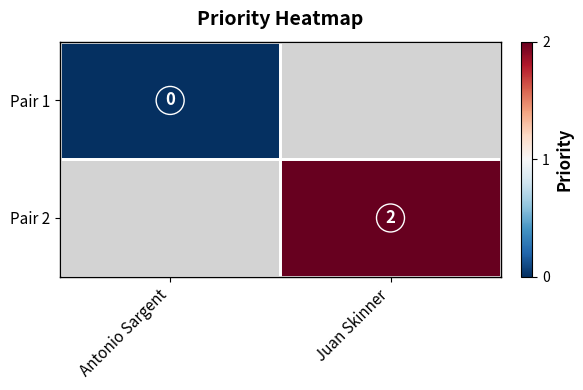

True or false: Pair 2 has a value of 0 at Juan Skinner.

False